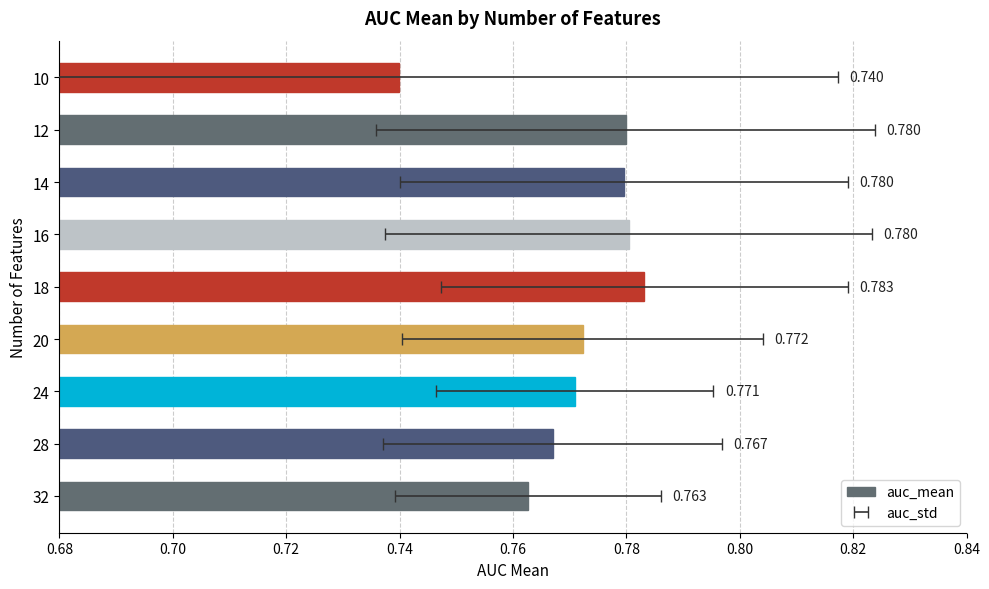

Is it true that the value at 32 is 0.3?

False